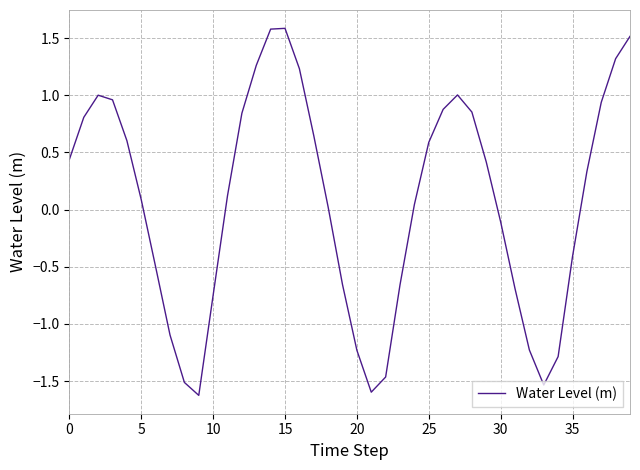

What is the difference between the maximum and minimum values?

3.2